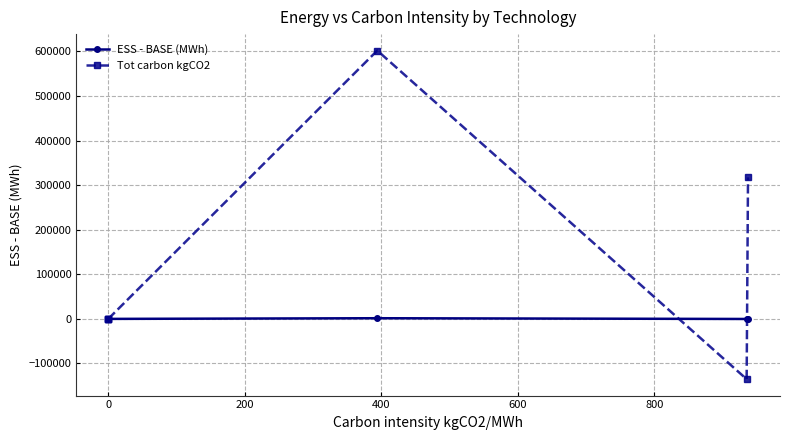

What is the spread (max minus min) of values at 0?

466.6